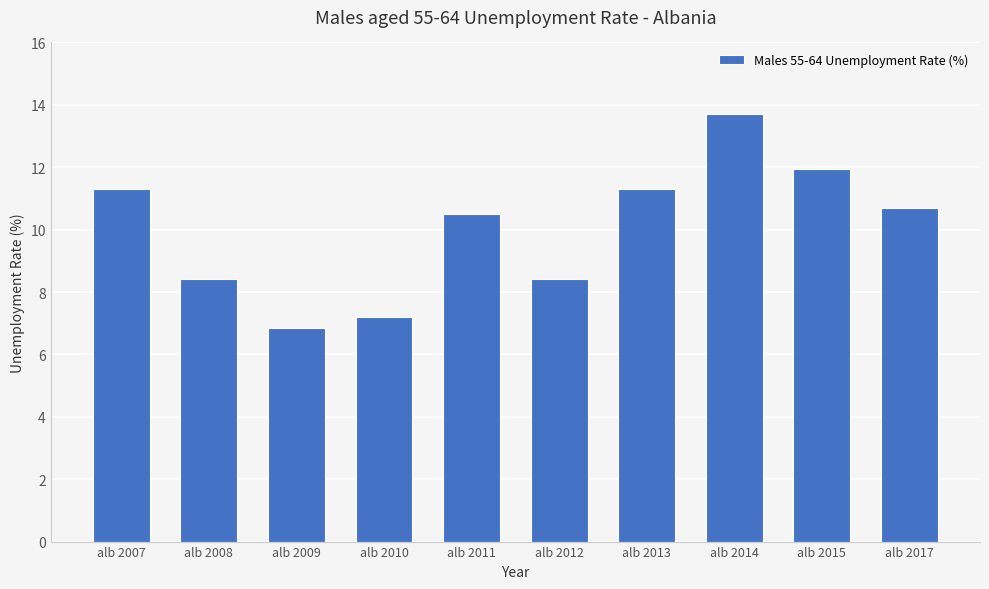

Are the bars grouped side by side (vs. stacked)?

No